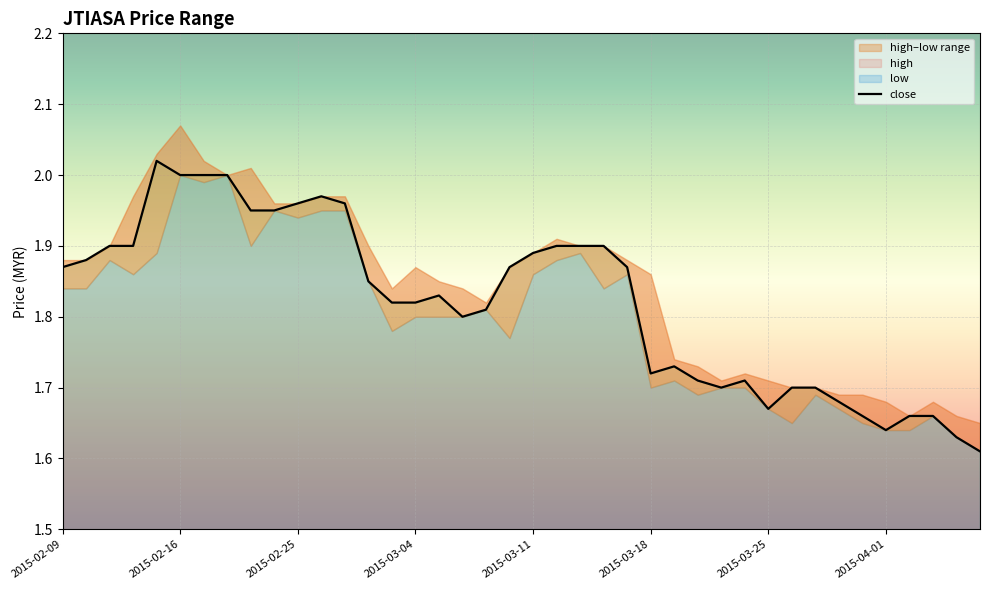

What is the average value?

1.8